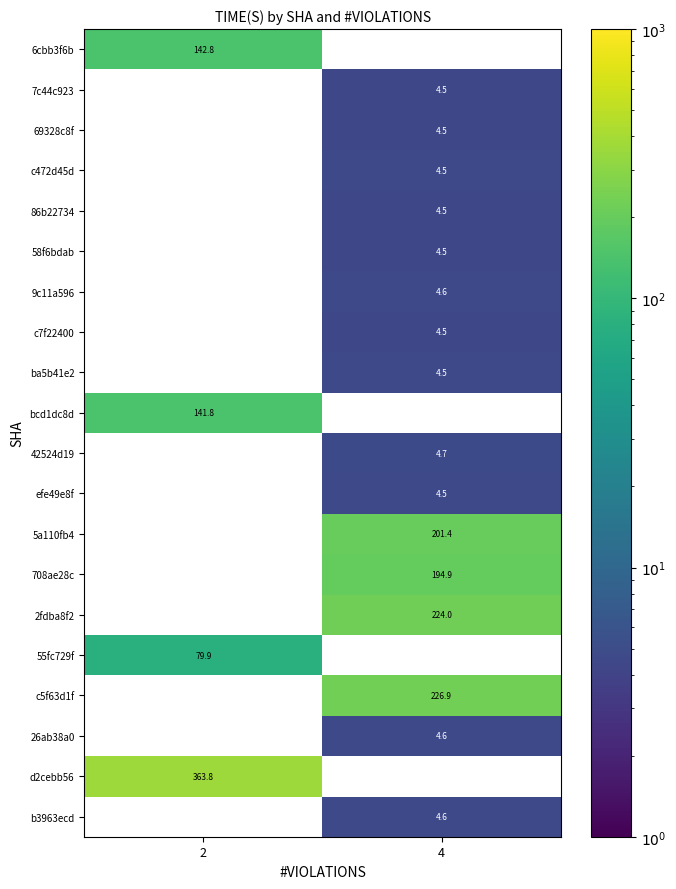

At how many categories does at least one series exceed 131?

2